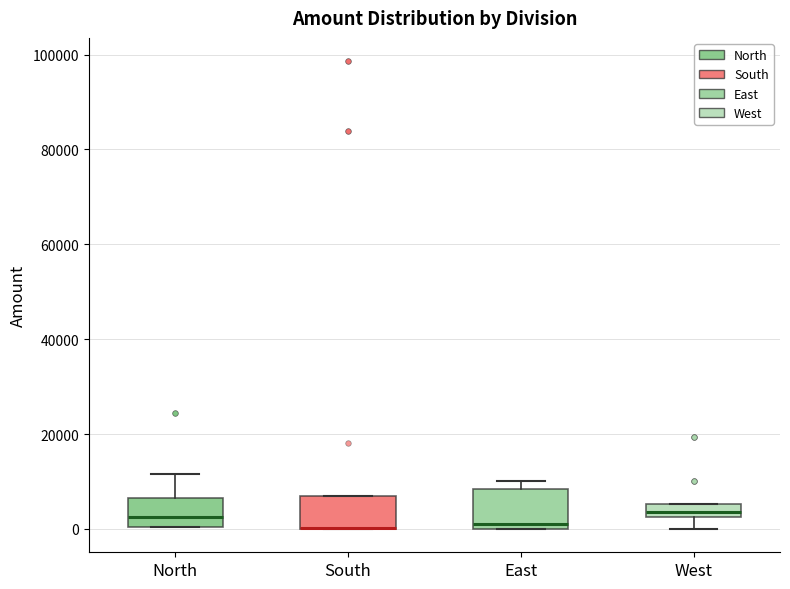

Where is the lower edge of the box for South on the y-axis? The values are not printed on the chart, so give them approximately, as read against the axis.

0